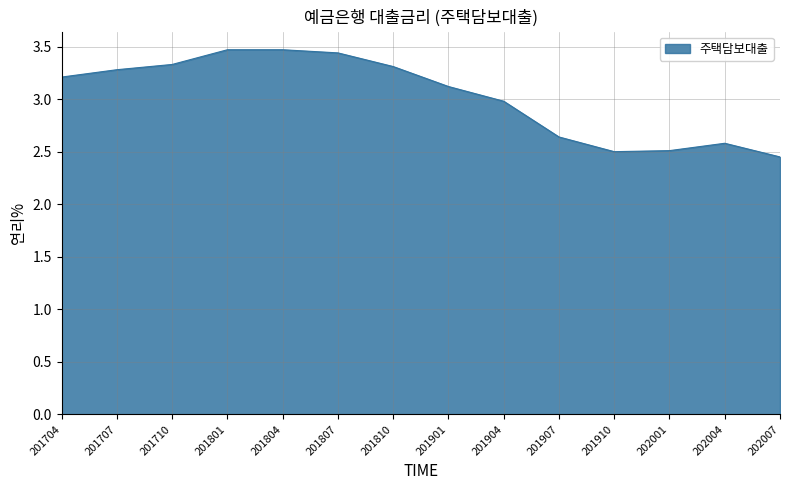

Where does the data first go above 3?

201704